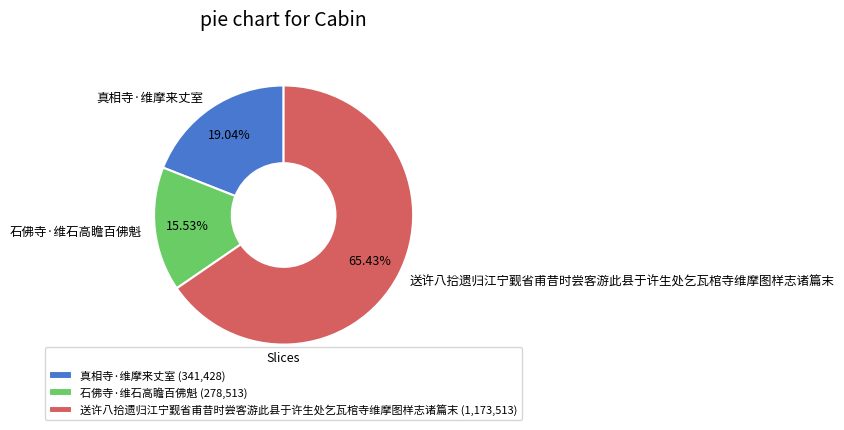

Is there any slice that represents more than half of the pie?

Yes